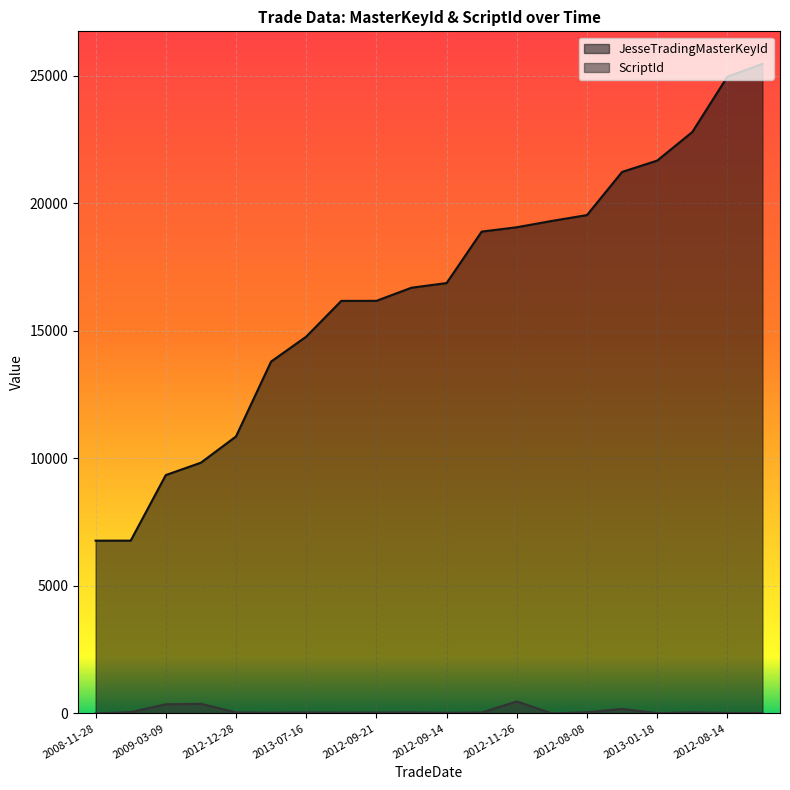

Which series changed the most between 2012-09-21 and 2012-08-09?

JesseTradingMasterKeyId